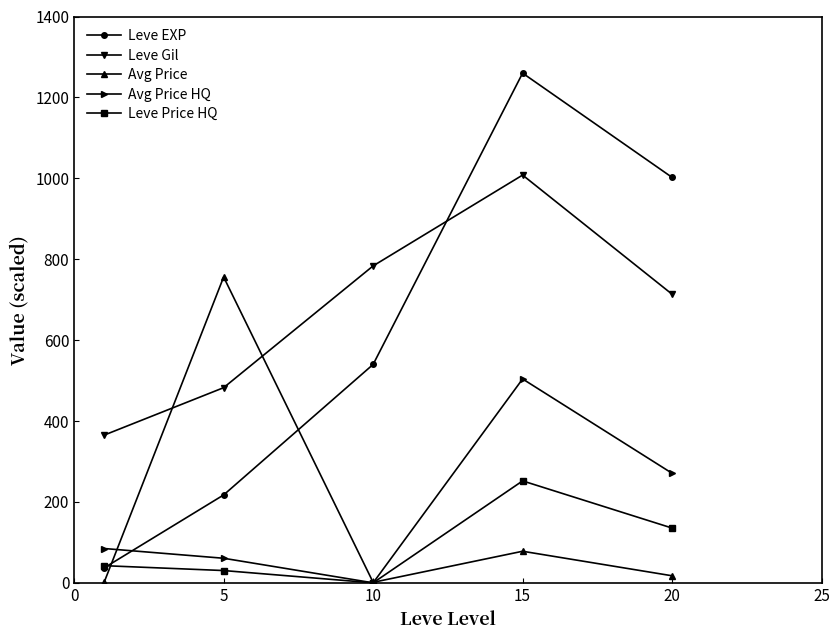

What is the minimum value for Leve EXP?

36.8